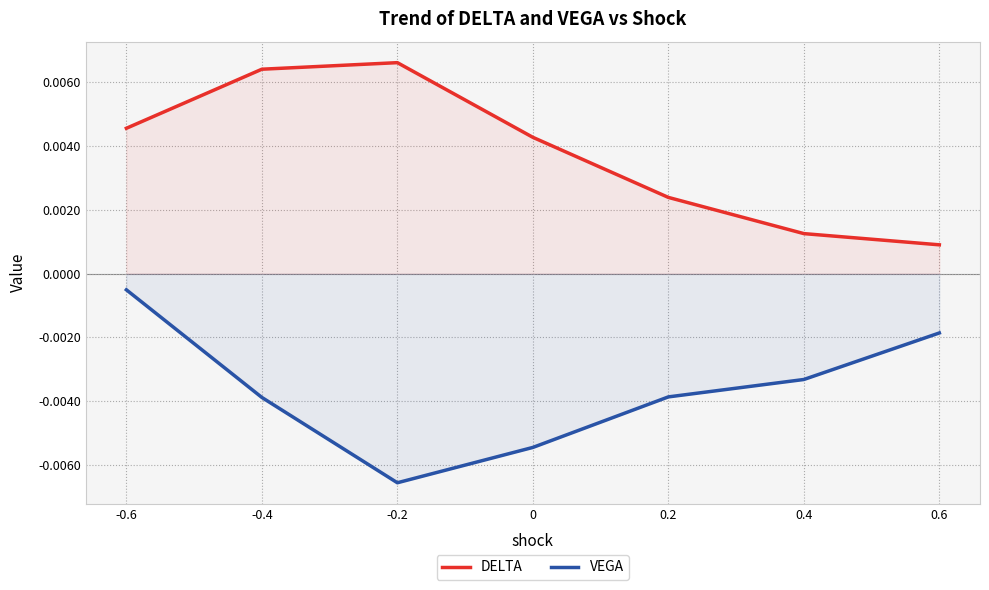

The DELTA series shows 0.0 at 0.2. True or false?

False